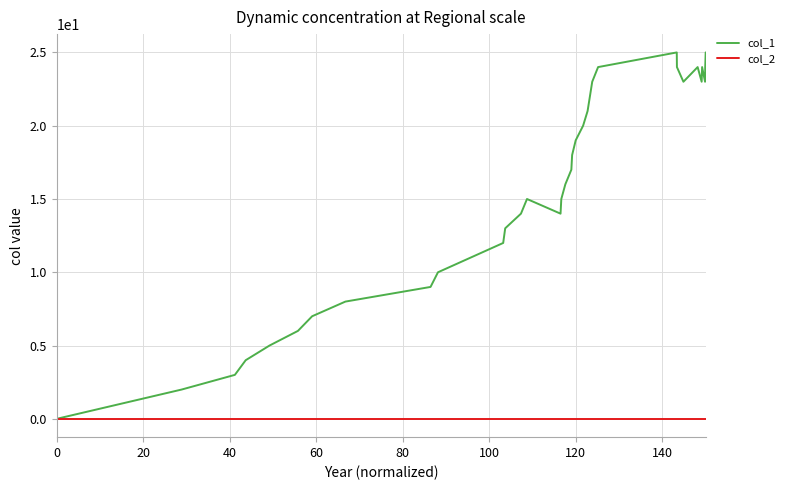

List the series in order of their peak value, lowest first.

col_2, col_1